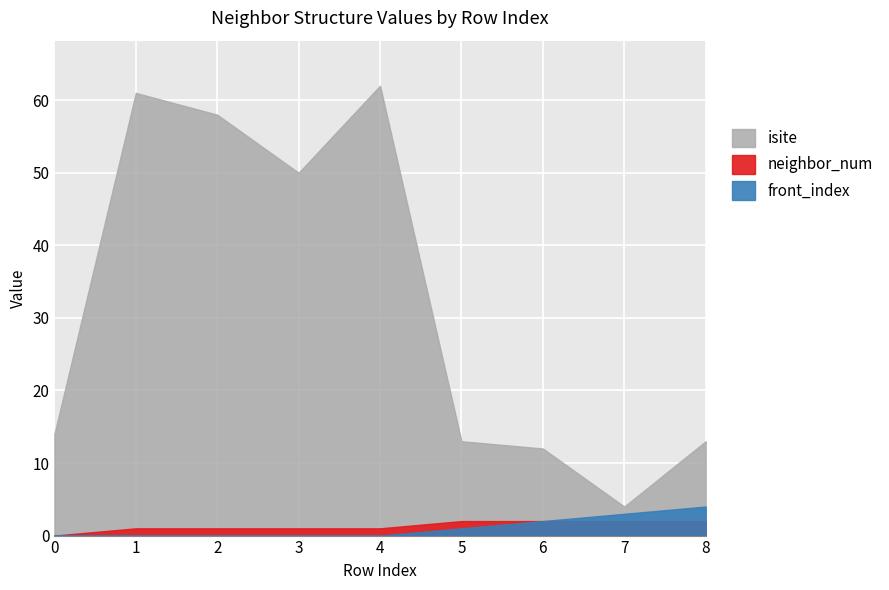

List the series in order of their peak value, lowest first.

neighbor_num, front_index, isite